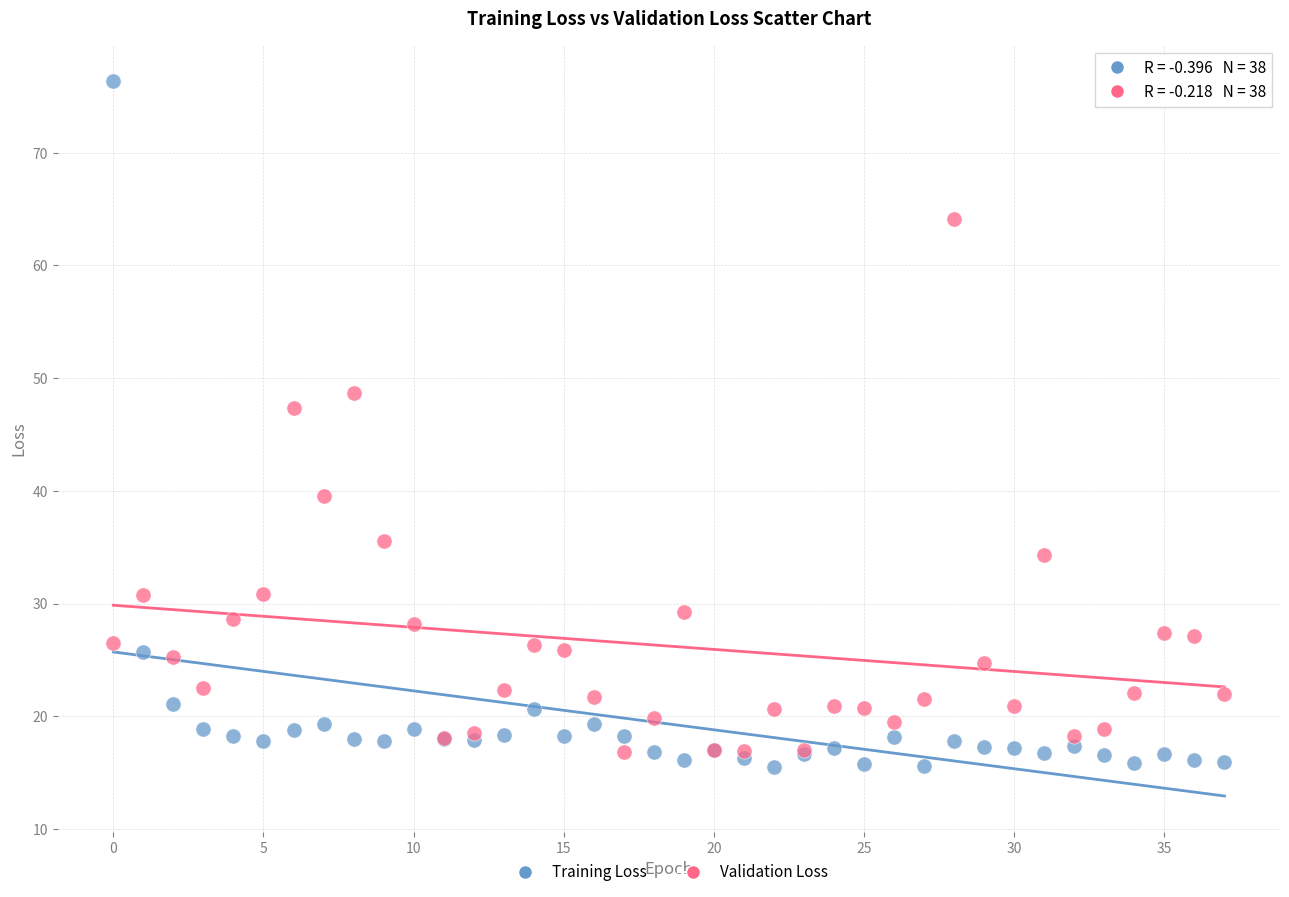

Which series contains the highest Y value?

Training Loss